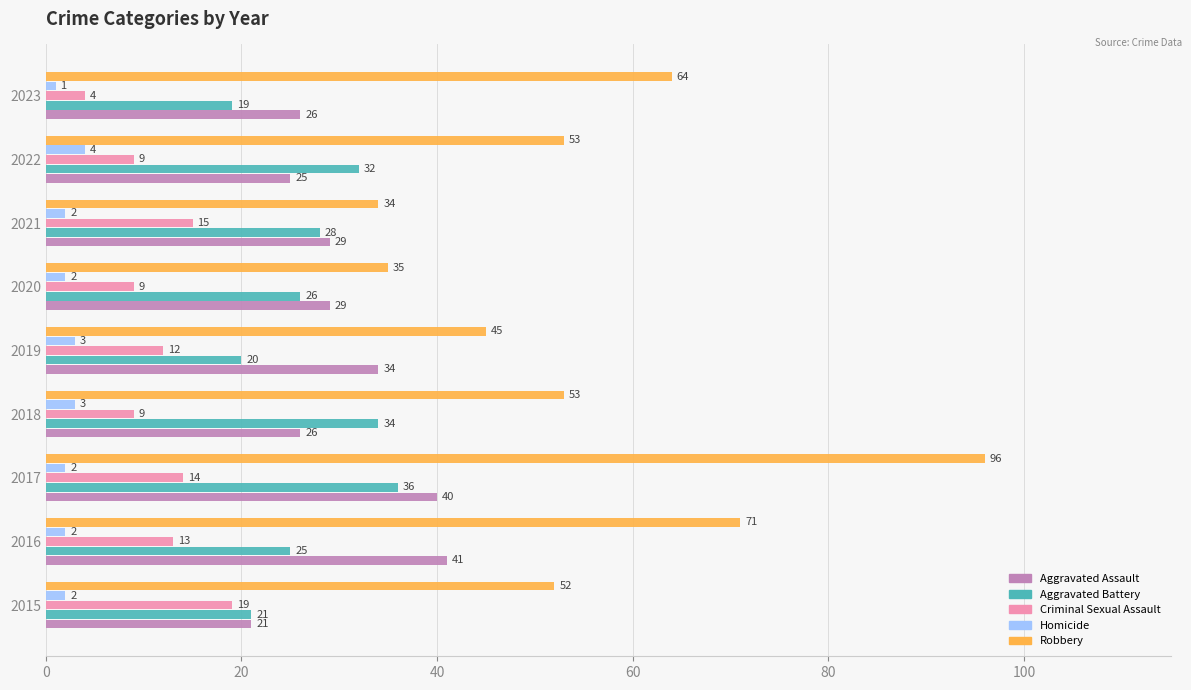

The value of Robbery at 2020 is 57. True or false?

False